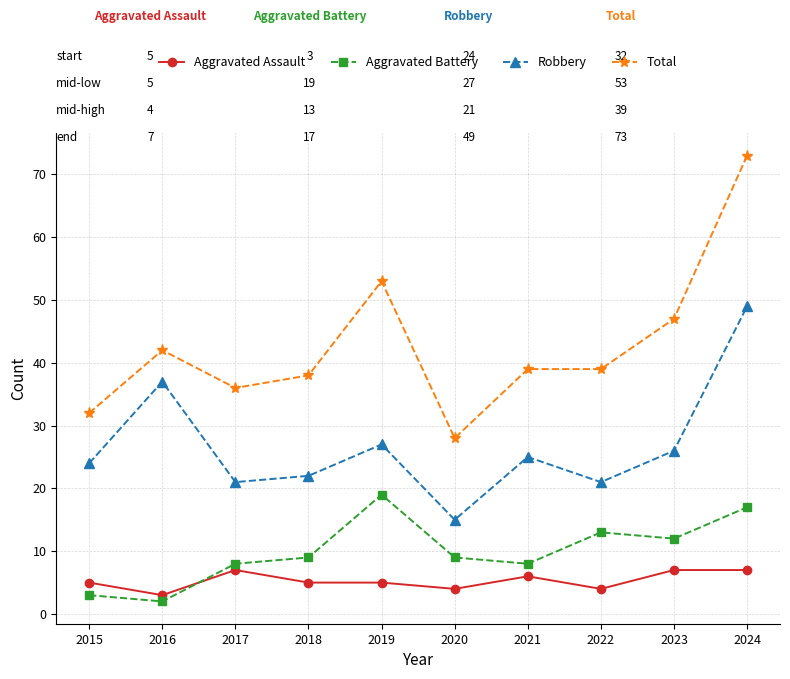

What is the approximate value of Aggravated Assault at 2021?

6